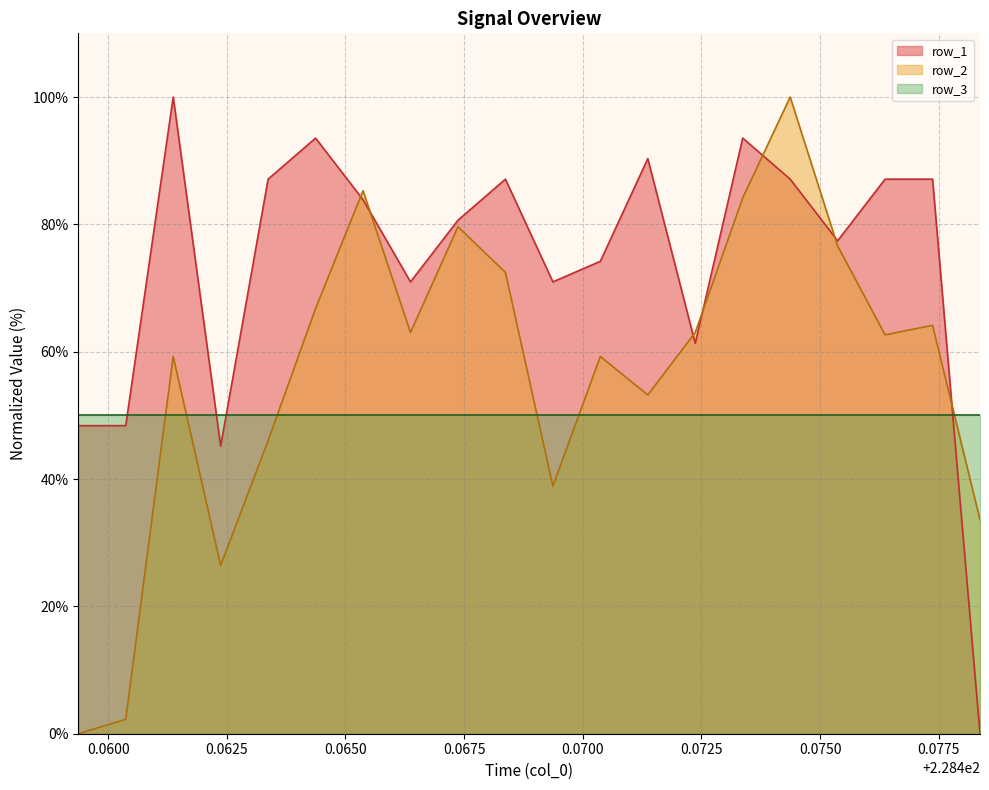

Is it true that row_1 equals 93.5 at 228.46437?

True